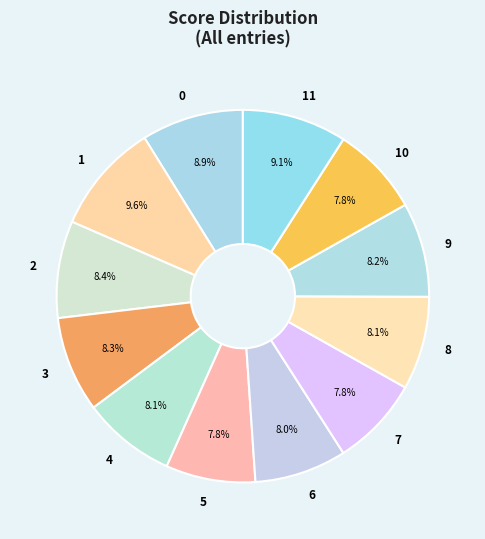

How many slices are in this pie chart?

12